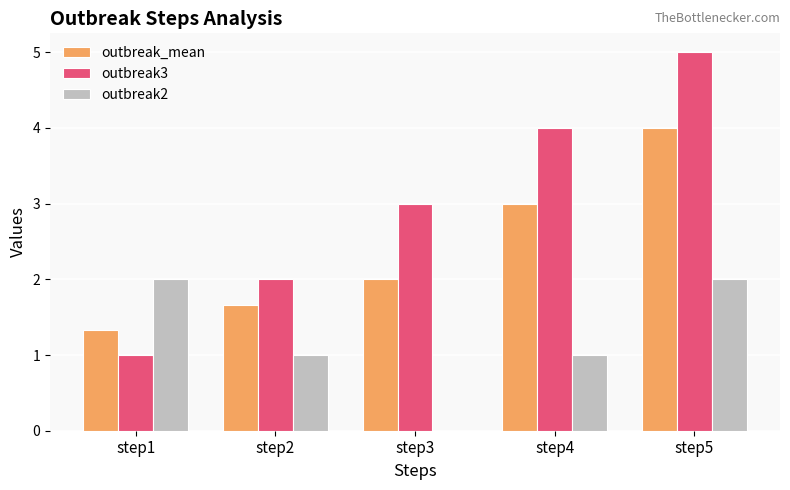

What is the greatest value displayed?

5.0